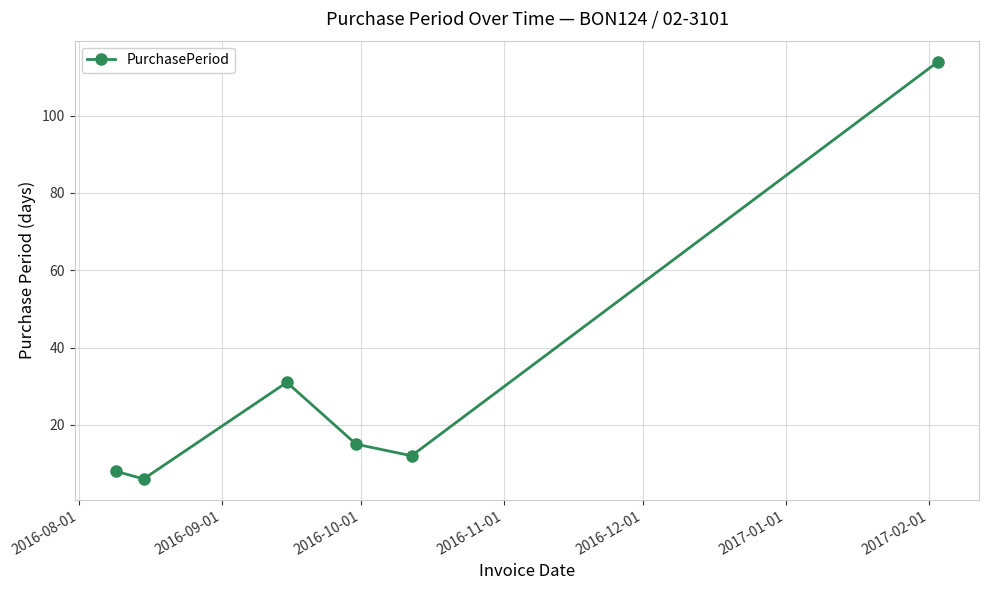

What is the average value?

31